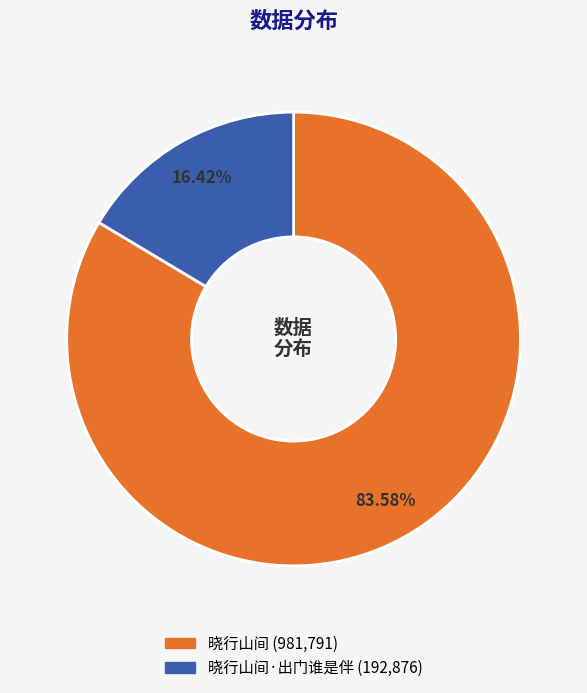

Does any single category account for the majority?

Yes